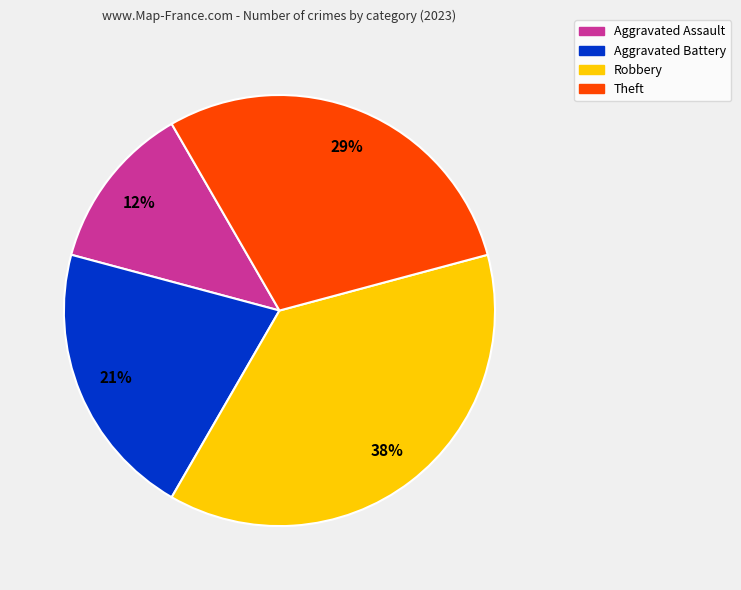

Which has a higher value, Aggravated Assault or Theft?

Theft